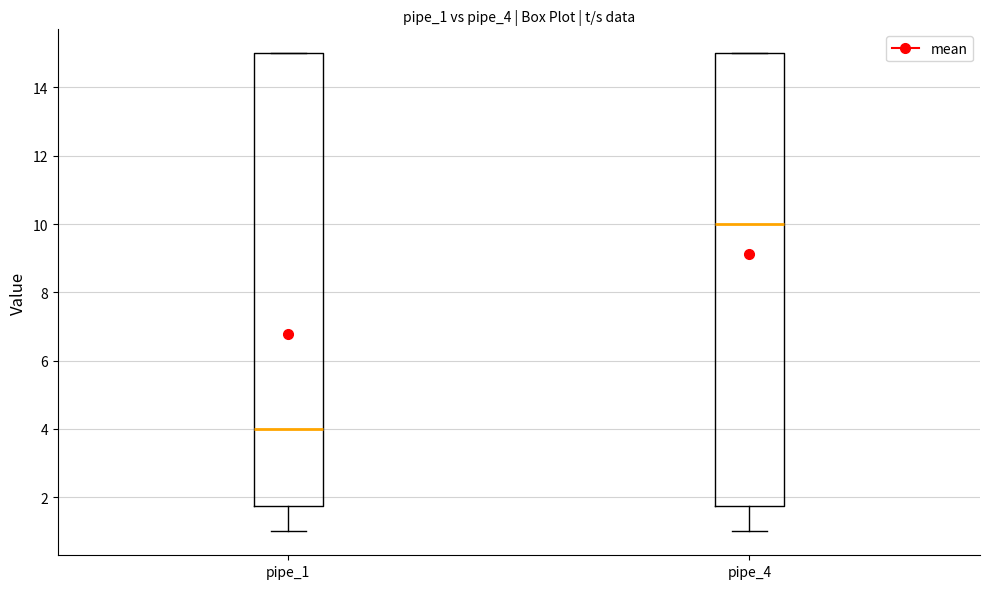

Reading left to right, read every box against the y-axis: the position of its median line, the range the box covers, and the ends of its whiskers. The values are not printed on the chart, so give them approximately, as read against the axis.

pipe_1: median 4.0, box 1.8 to 15.0, whiskers 1.0 to 15.0
pipe_4: median 10.0, box 1.8 to 15.0, whiskers 1.0 to 15.0